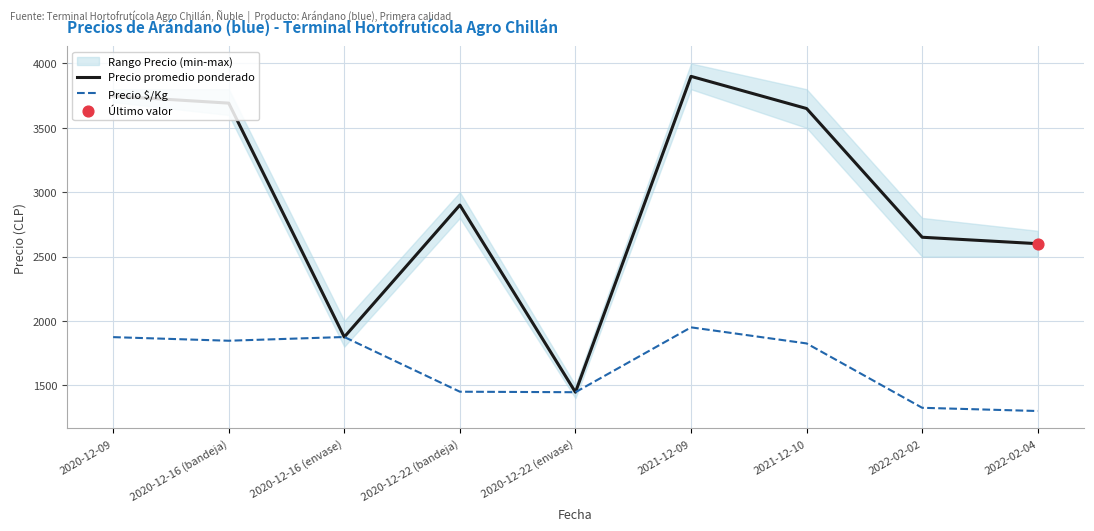

Which series contains the lowest Y value?

Precio $/Kg